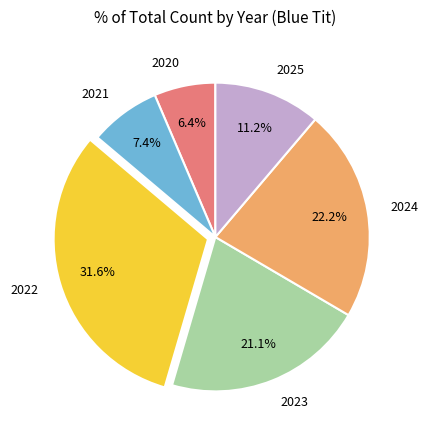

To the nearest percent, what portion does 2020 represent?

6%